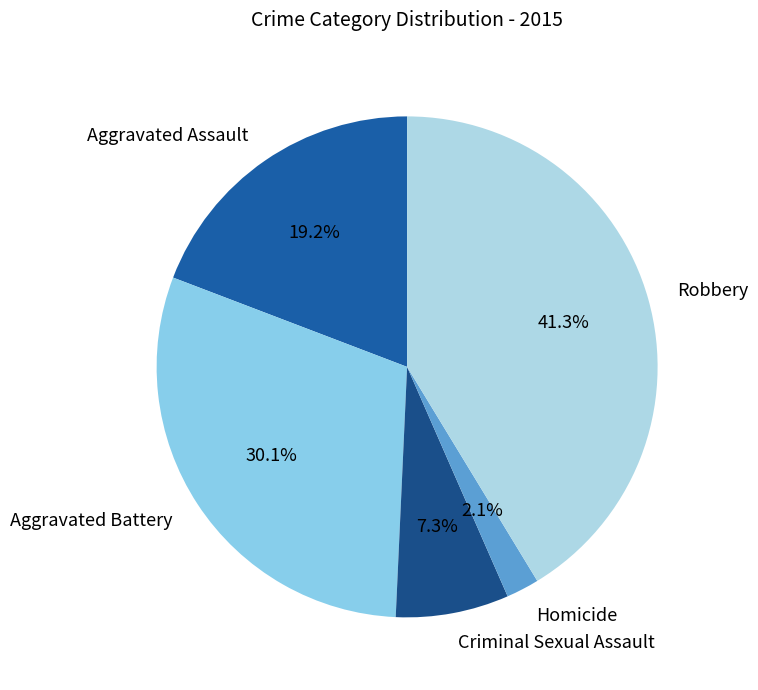

Does Criminal Sexual Assault represent more than half of the total?

No